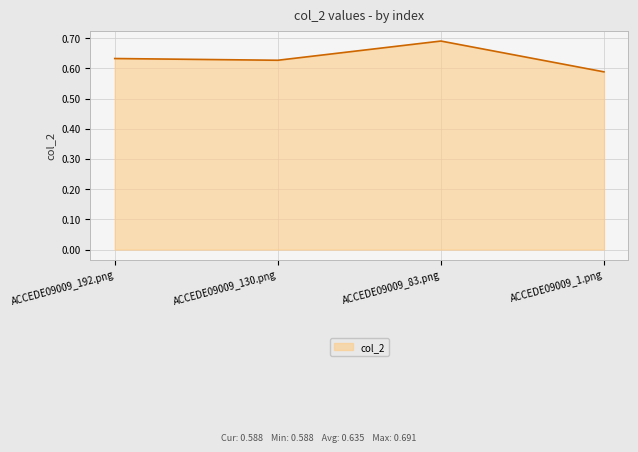

Which label corresponds to the smallest value in the chart?

ACCEDE09009_1.png